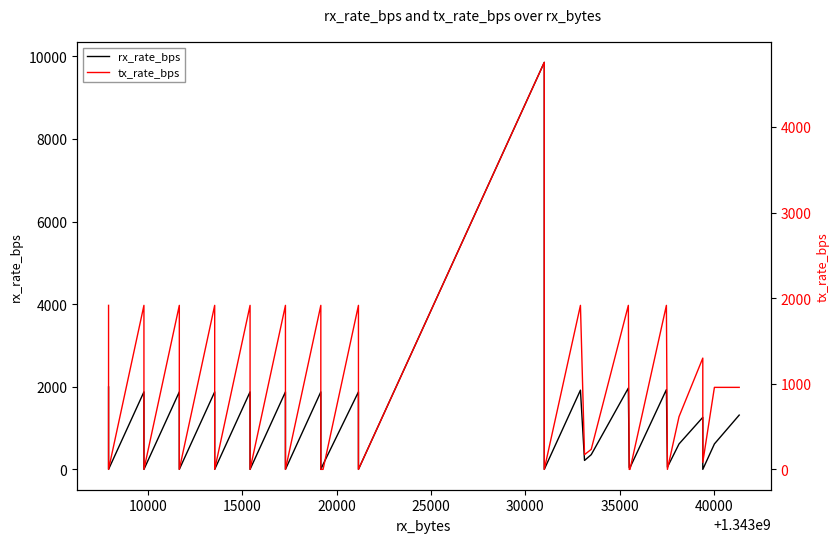

Is the value of tx_rate_bps at 20 greater than the value of rx_rate_bps at 25000?

No